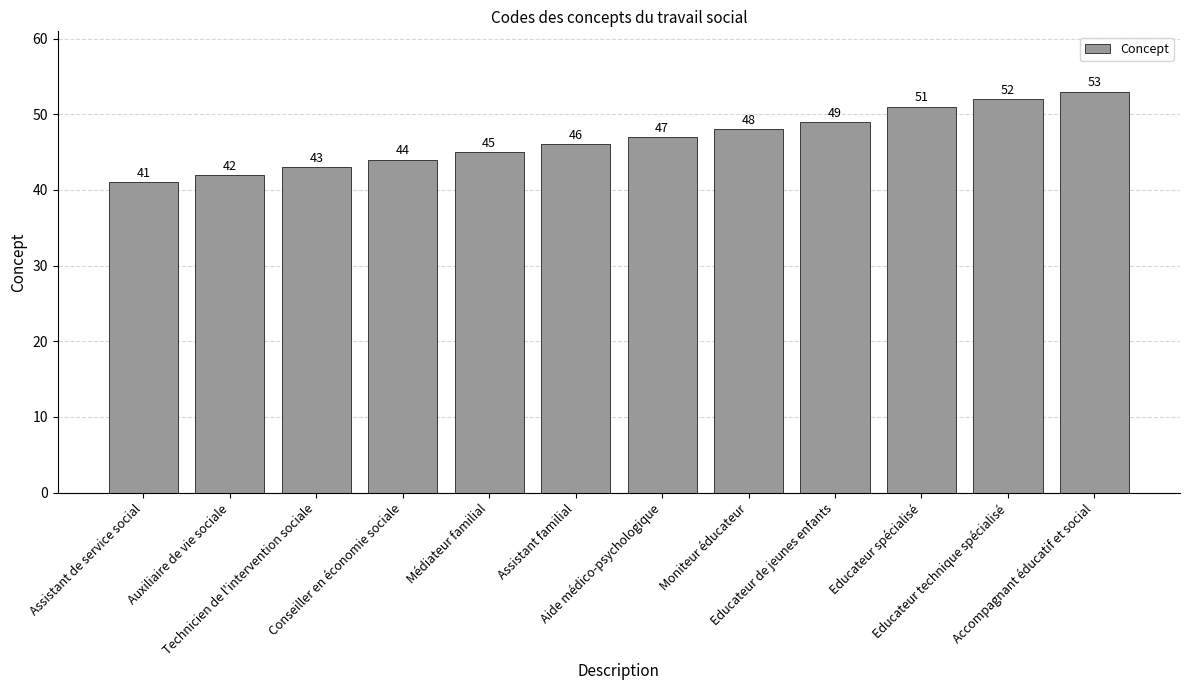

How many bars are there in total?

12